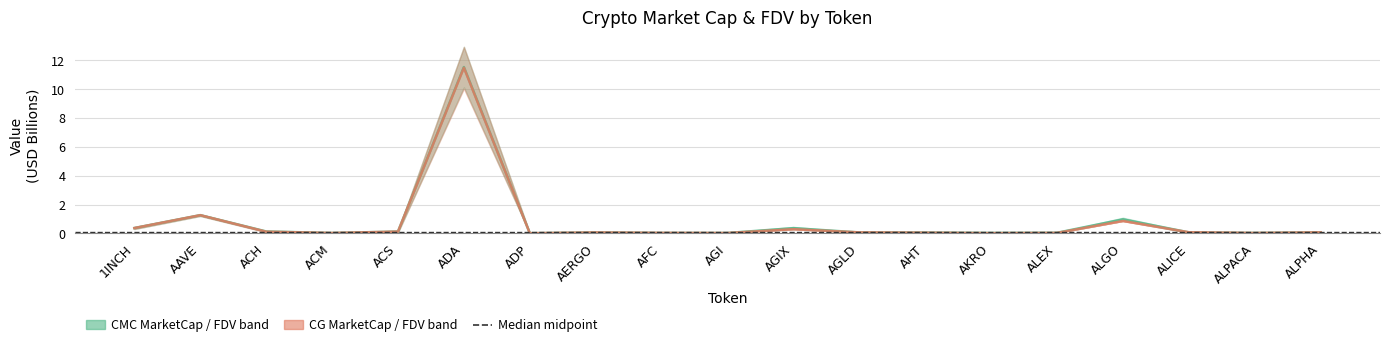

Where do CMC_FDV and CMC_MarketCap first cross each other?

1INCH and AAVE